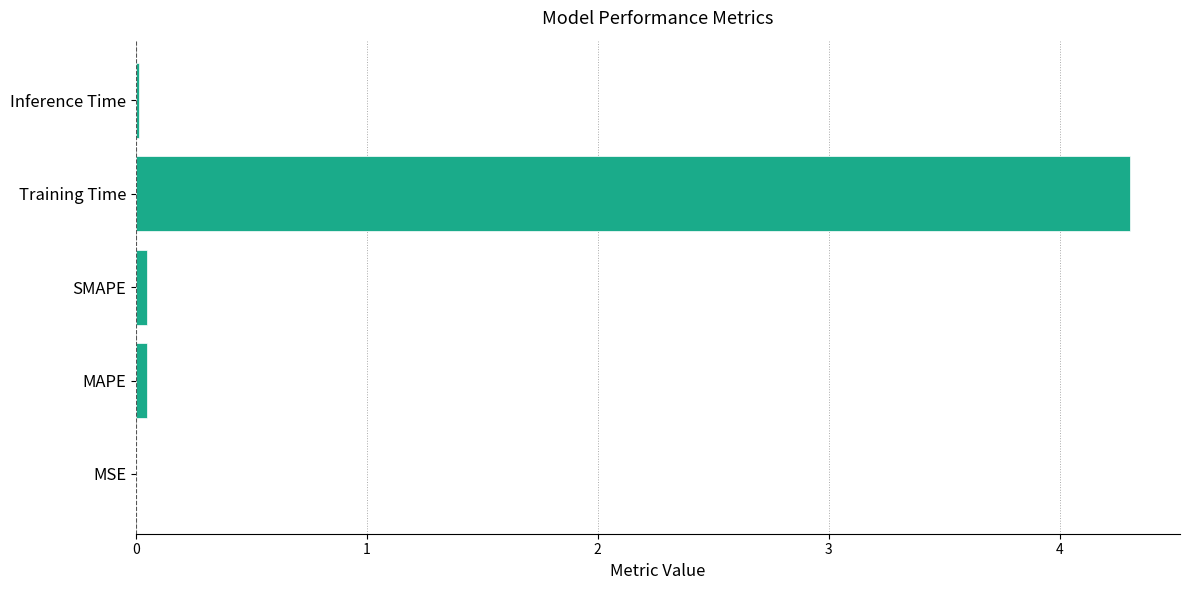

What is the approximate value at Training Time?

4.3